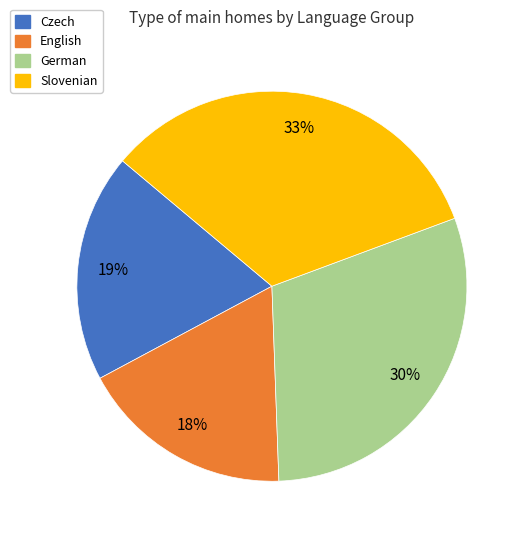

Combined, do Czech and Slovenian account for over 50%?

Yes